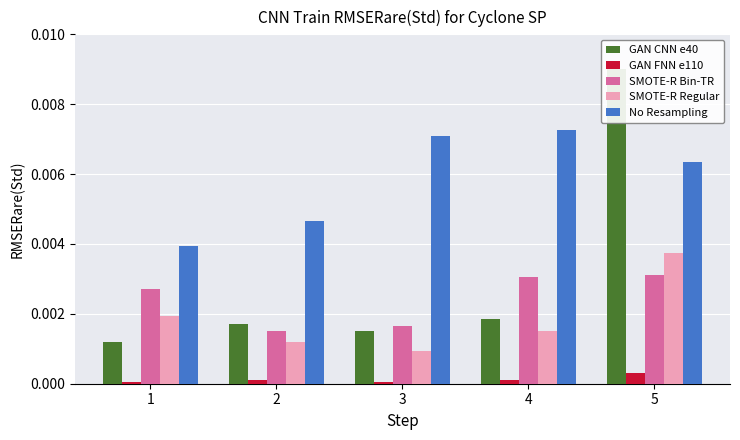

Which category has the lowest value in the SMOTE-R Bin-TR series?

2